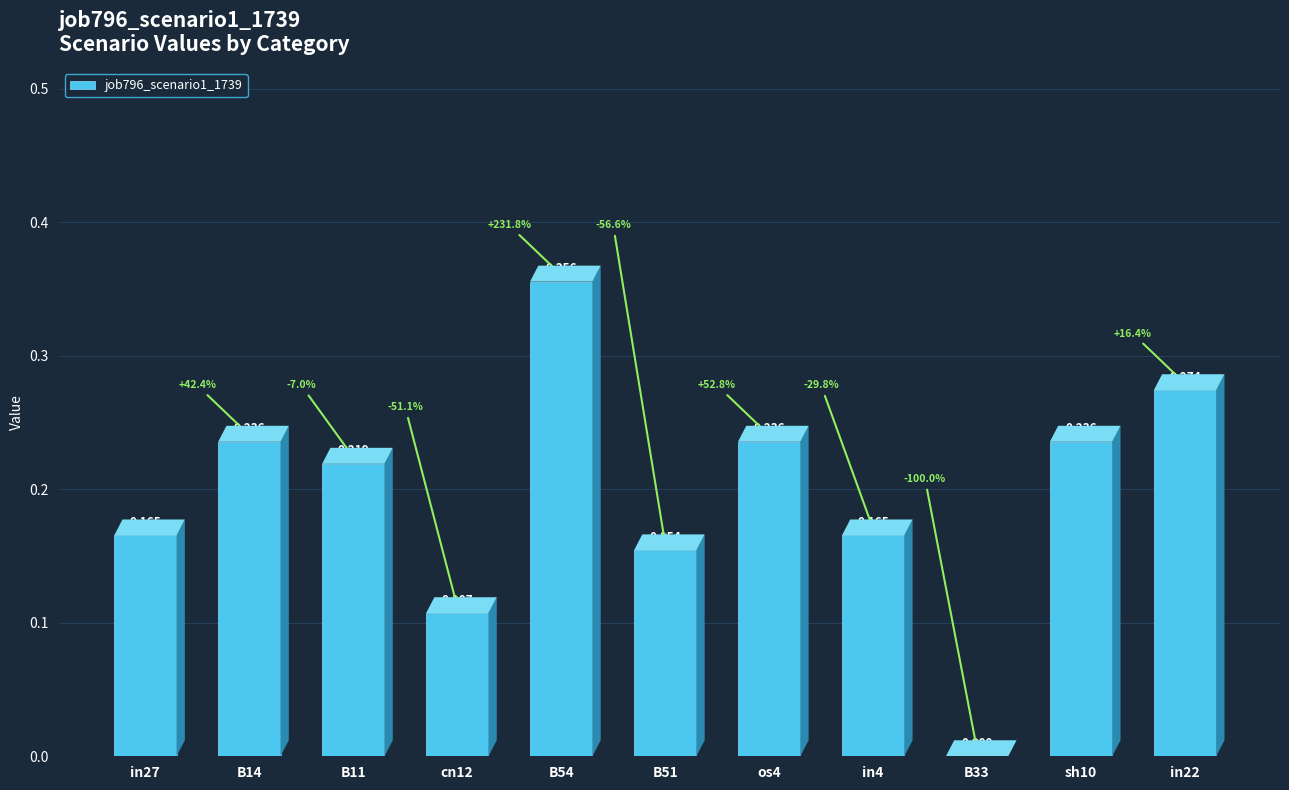

What is the label of the 5th bar from the left?

B54